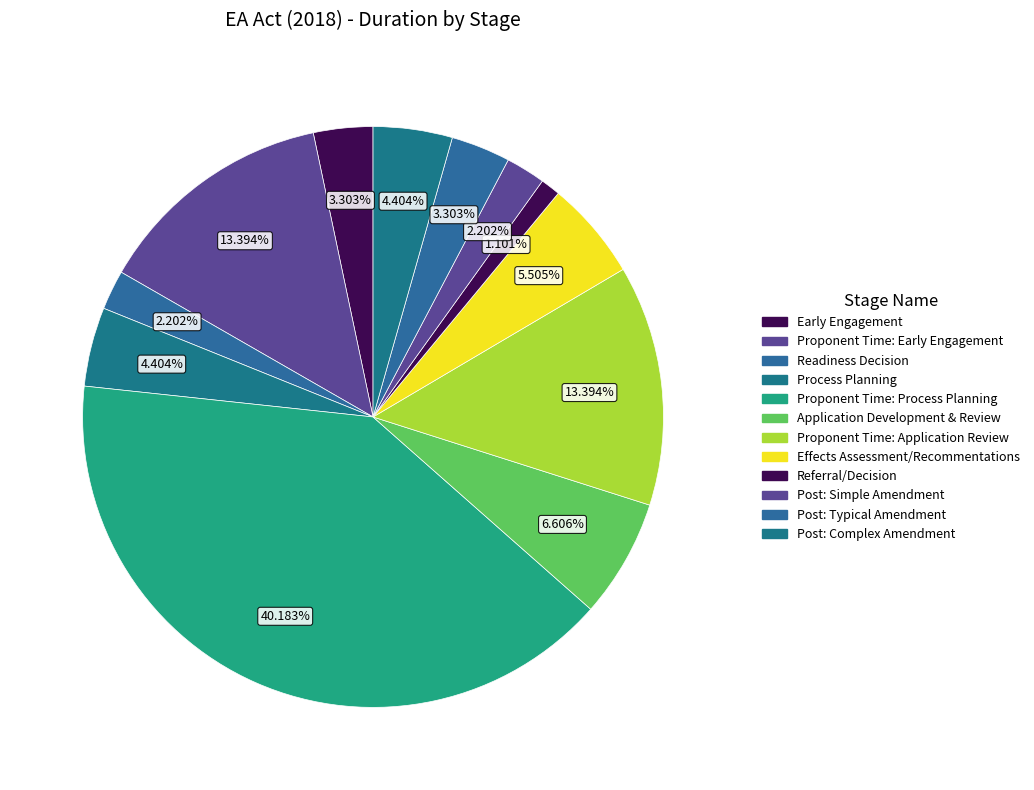

How many segments does this pie chart have?

12